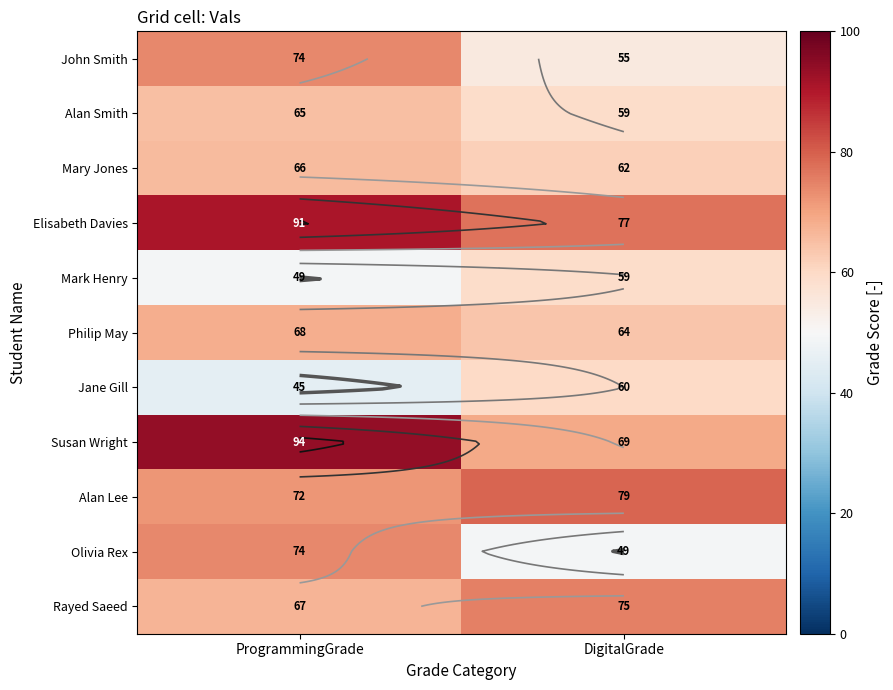

Which category has the highest value in the Mark Henry series?

DigitalGrade